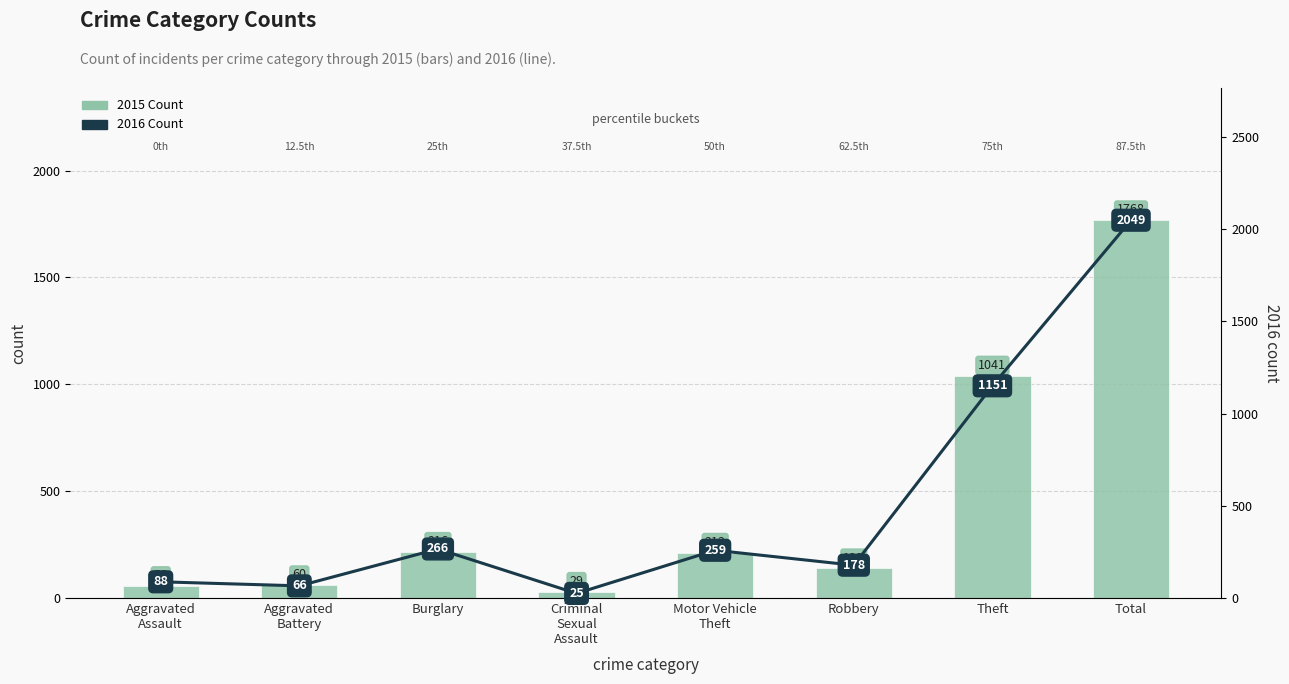

What is the label of the 8th bar from the right?

Aggravated
Assault